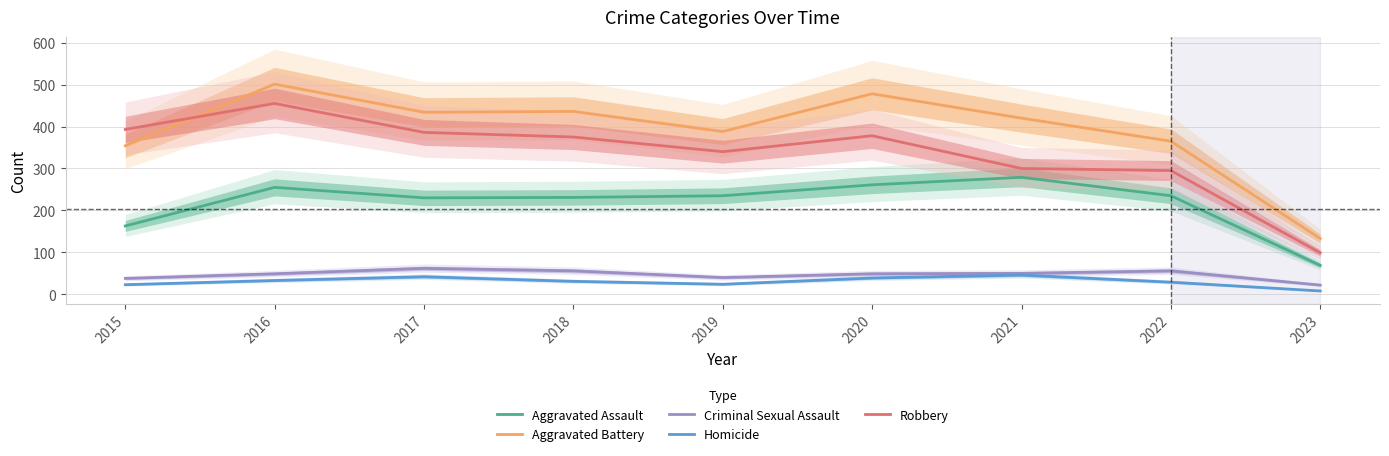

The value of Robbery at 2021 is 300. True or false?

True